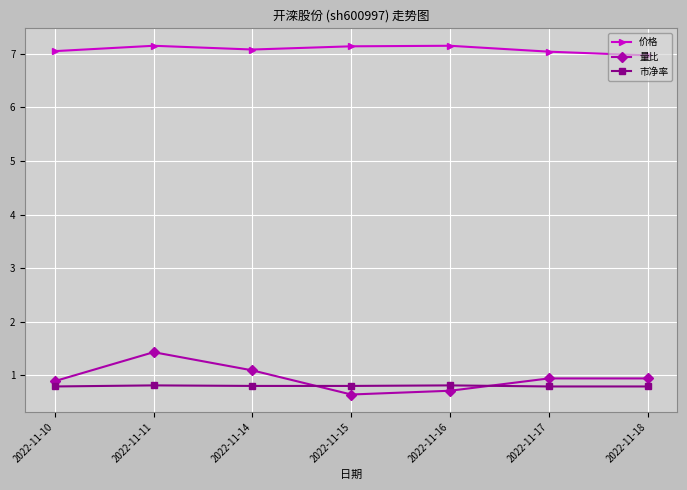

What is the difference between the 价格 values at 2022-11-18 and 2022-11-17?

0.1